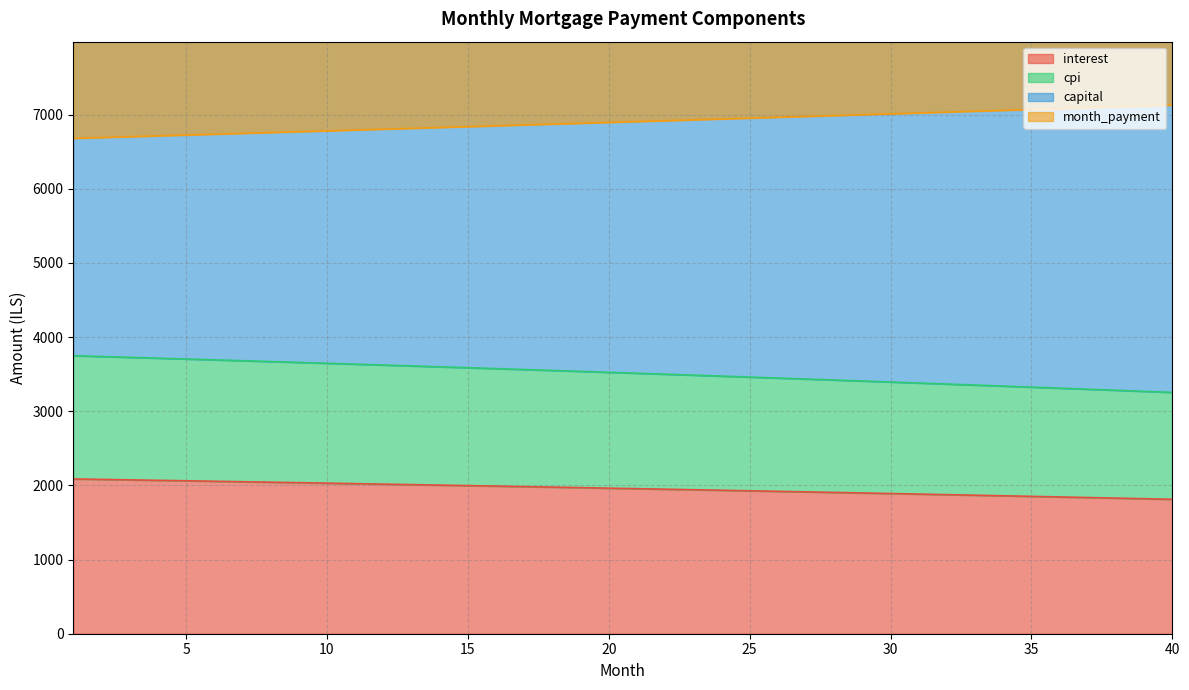

How many categories are shown in the chart?

40